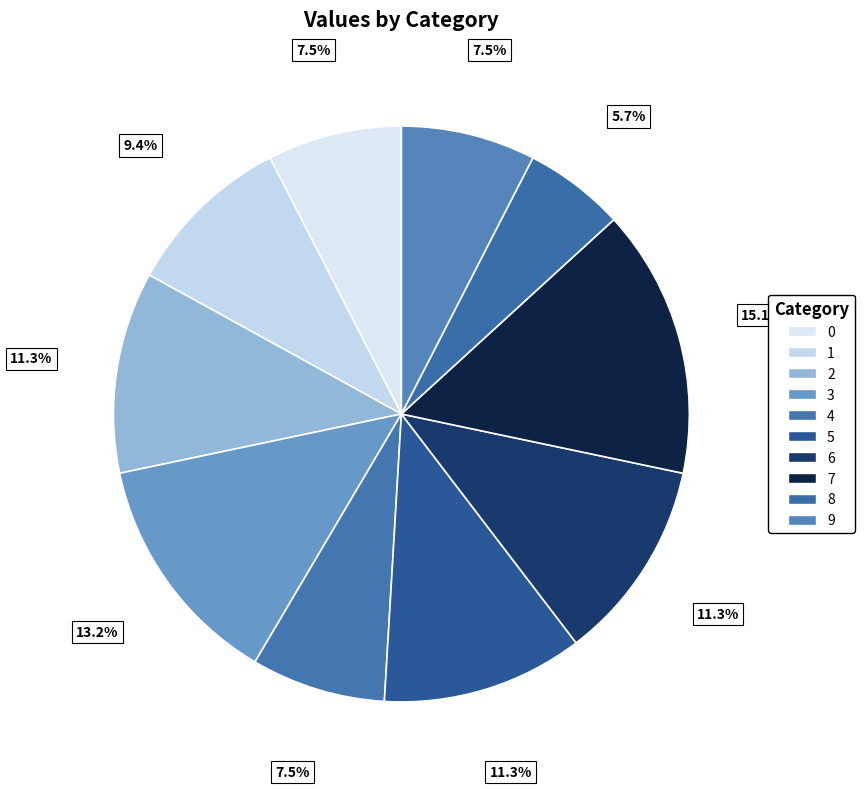

Which slice is the largest?

7